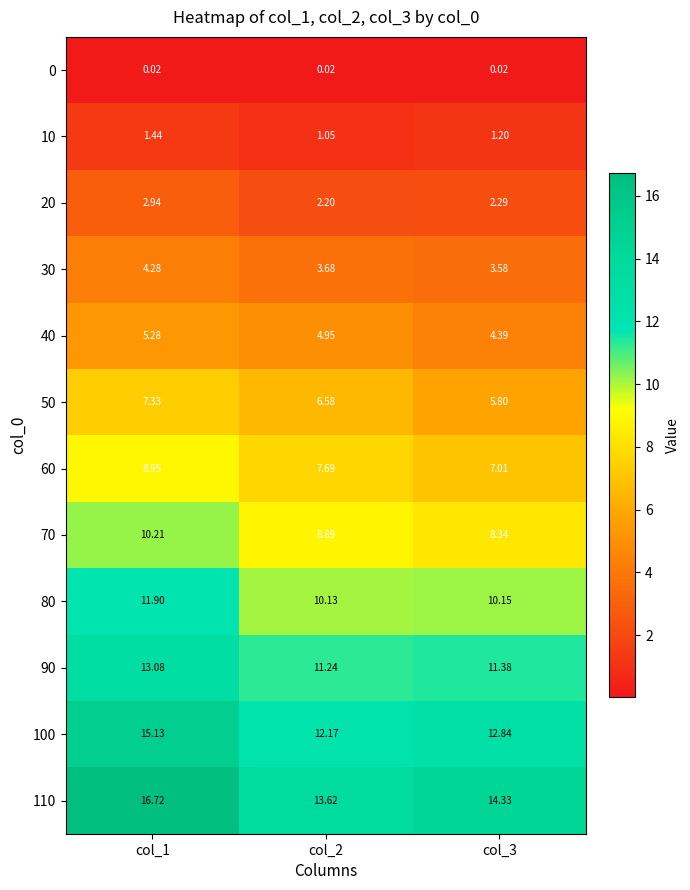

Is the value of 80 at col_2 greater than the value of 60 at col_2?

Yes